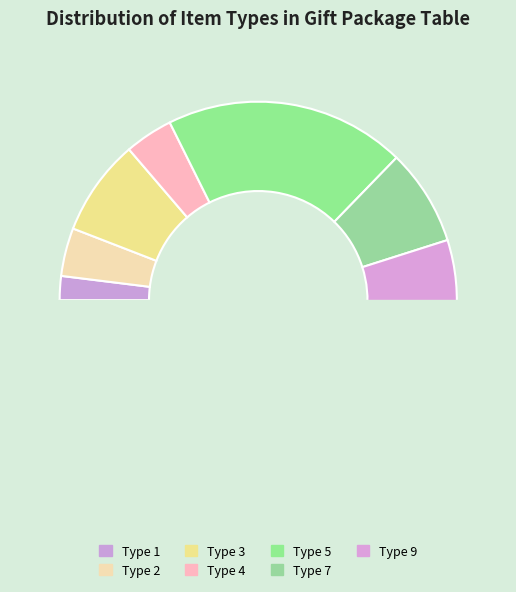

What portion of the pie excludes Type 2?

96.1%